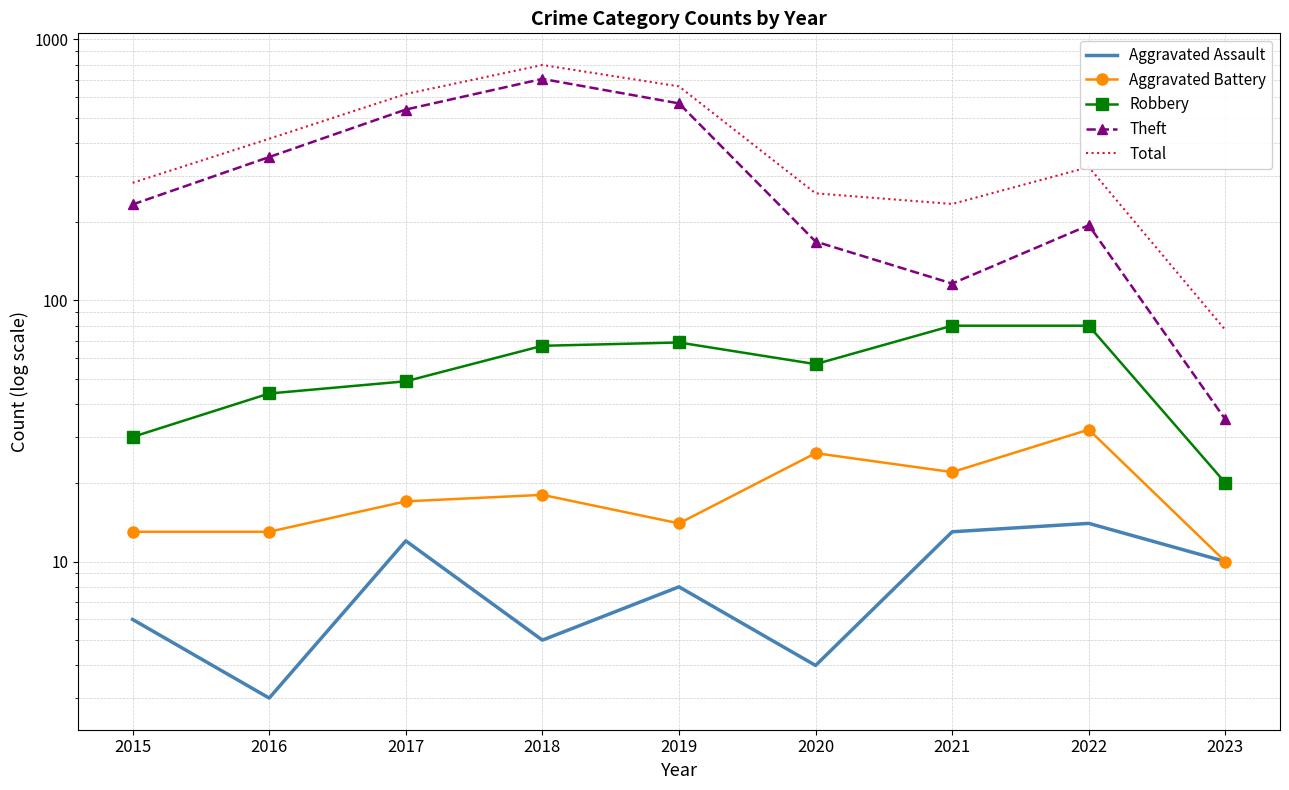

Reading right to left, what are all the values shown in this chart?

Aggravated Assault: 10	14	13	4	8	5	12	3	6
Aggravated Battery: 10	32	22	26	14	18	17	13	13
Robbery: 20	80	80	57	69	67	49	44	30
Theft: 35	194	116	168	568	705	538	354	233
Total: 77	324	234	257	660	797	617	416	282